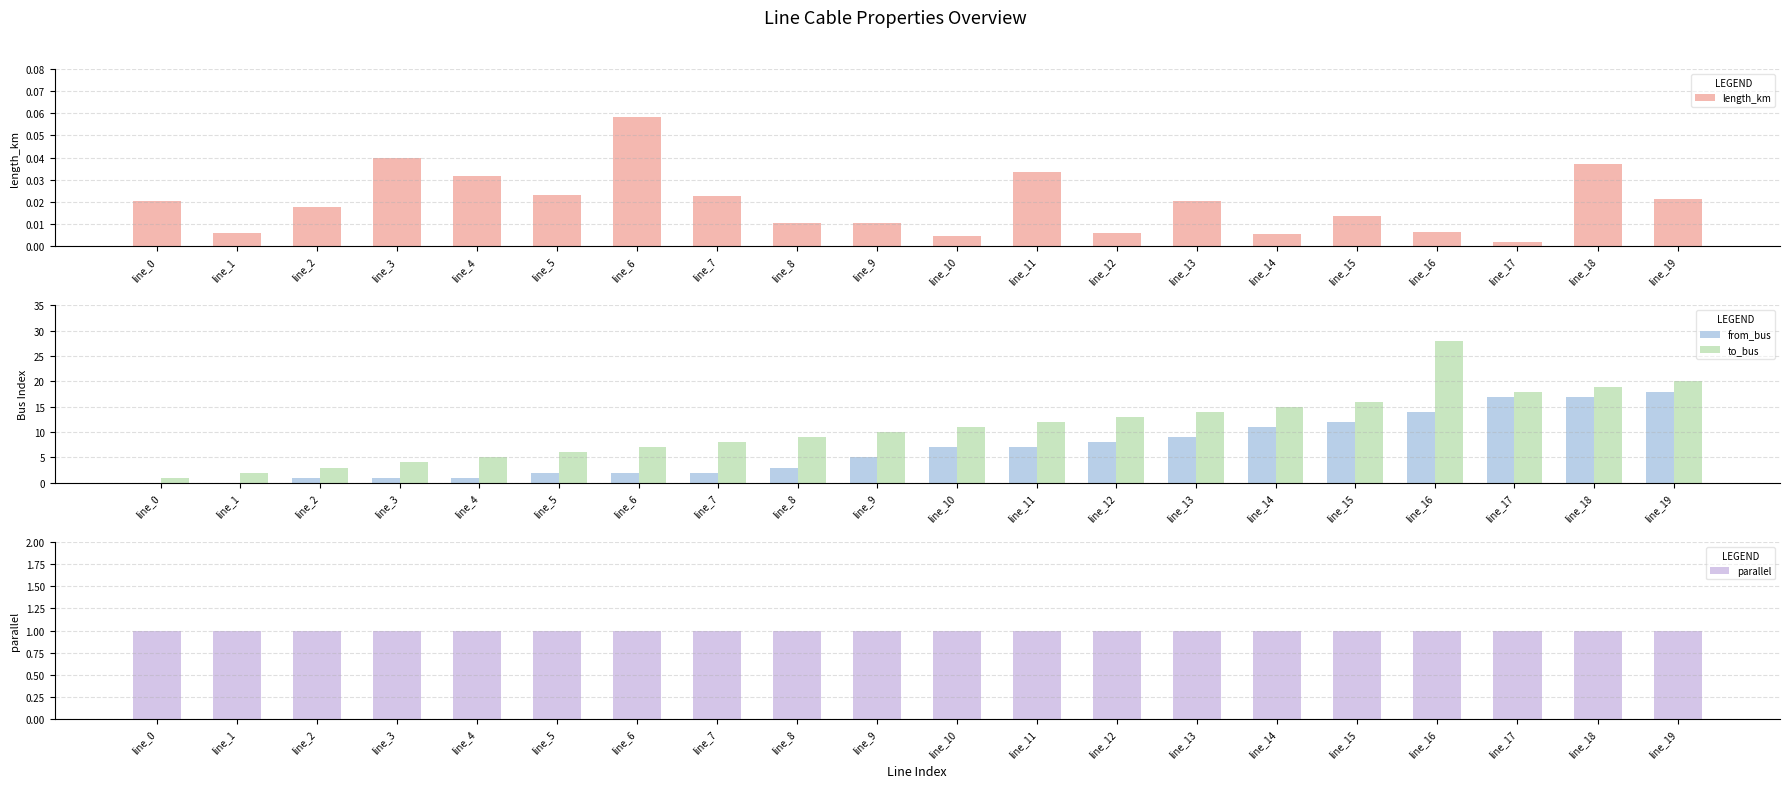

True or false: length_km has a value of 0.0 at line_18.

True